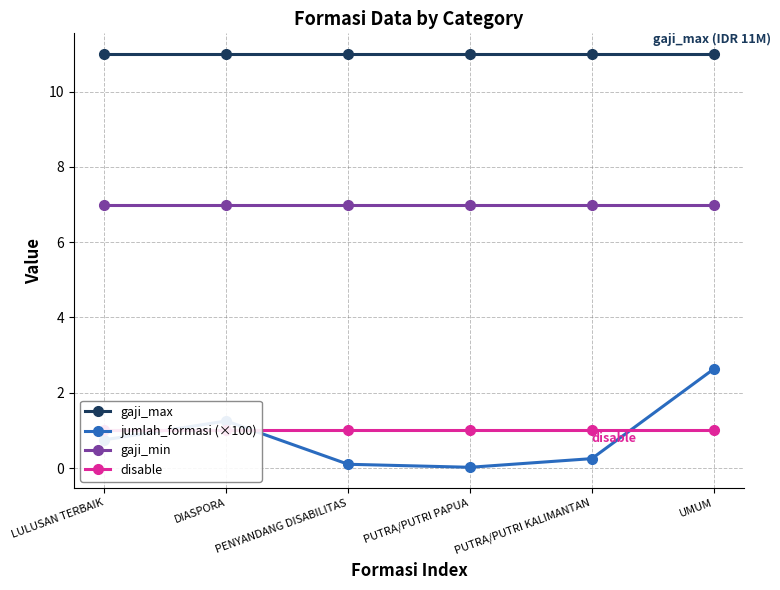

What is the approximate value of gaji_max at PUTRA/PUTRI PAPUA?

11.0